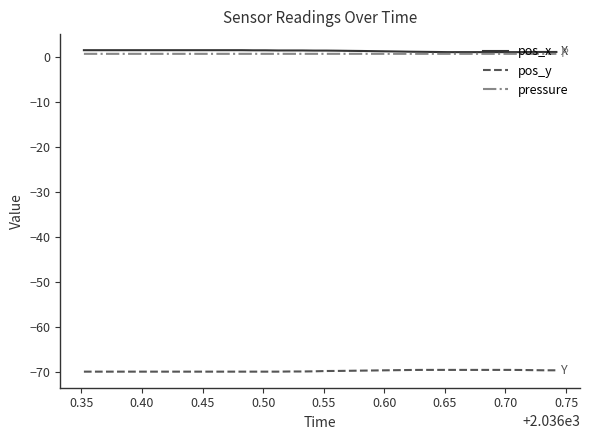

True or false: pressure and pos_y cross at least once.

False